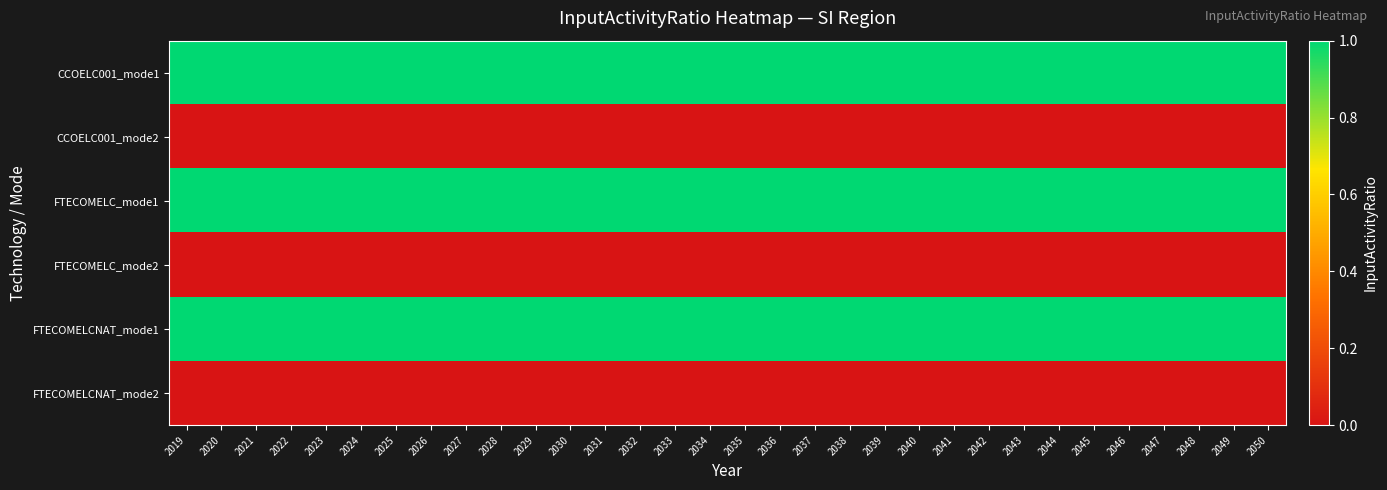

What is the greatest value displayed?

1